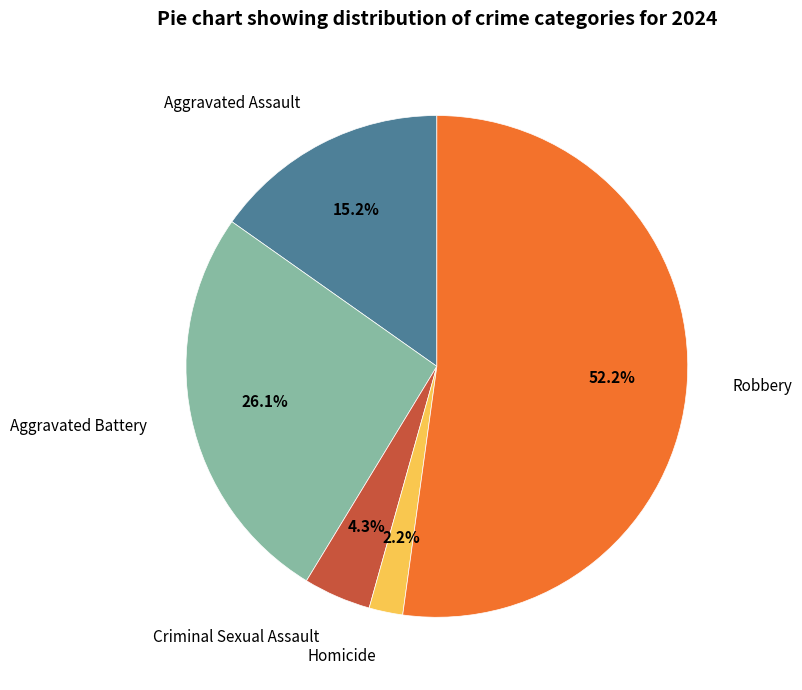

How many segments does this pie chart have?

5